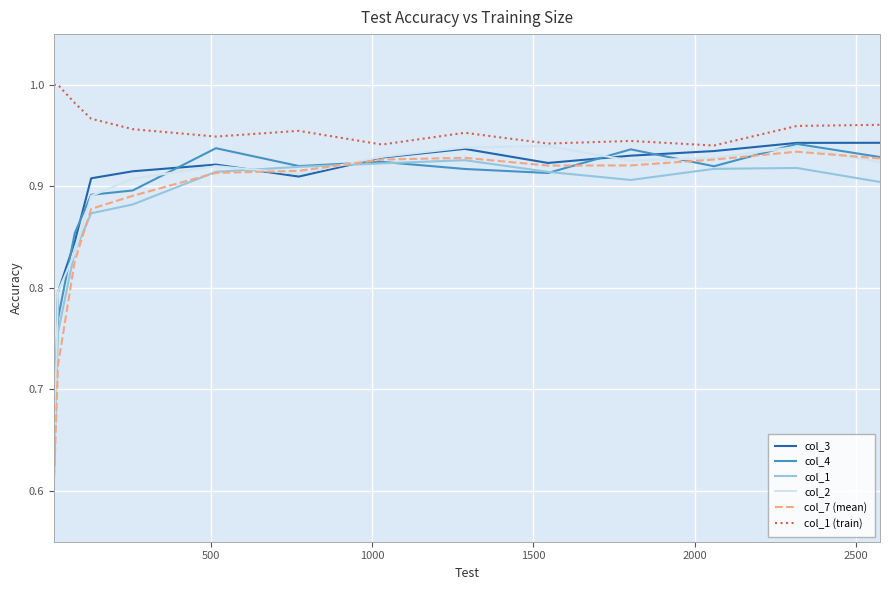

At how many categories does at least one series exceed 0?

14